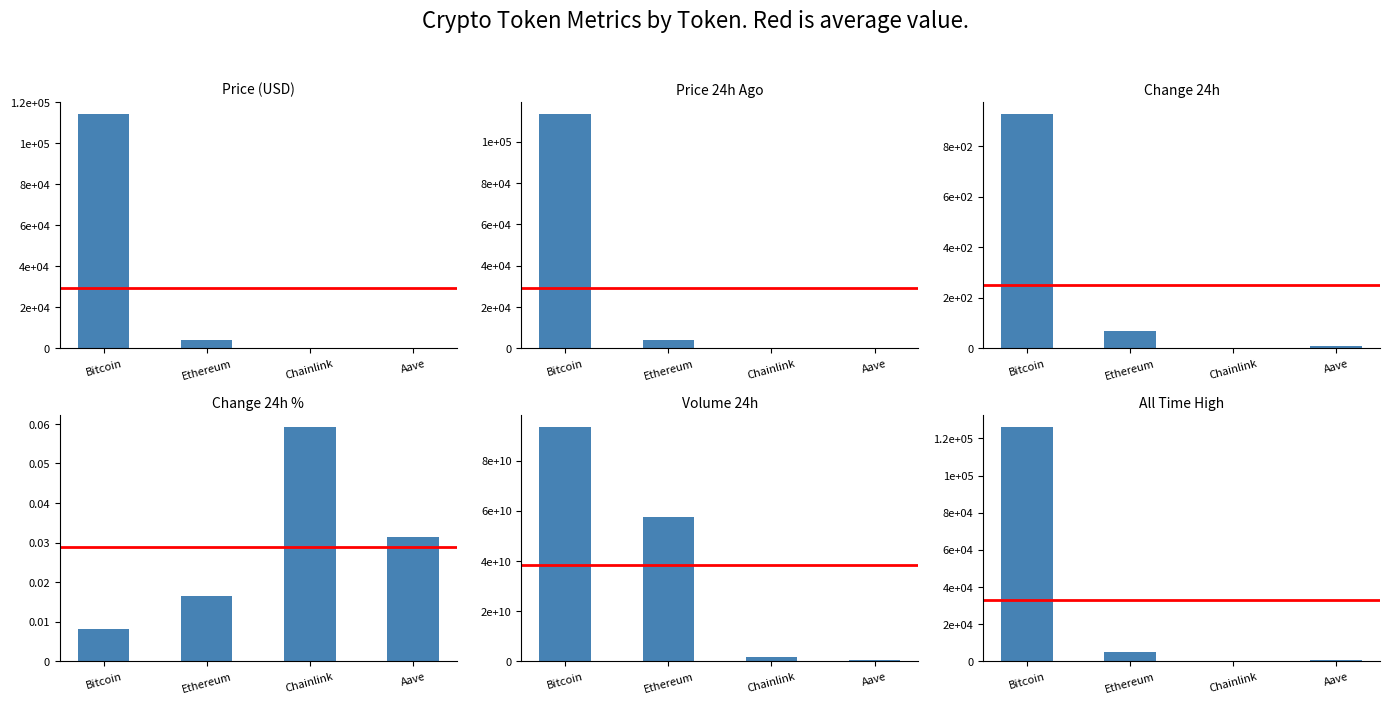

What is the label of the 1st bar from the left?

Bitcoin